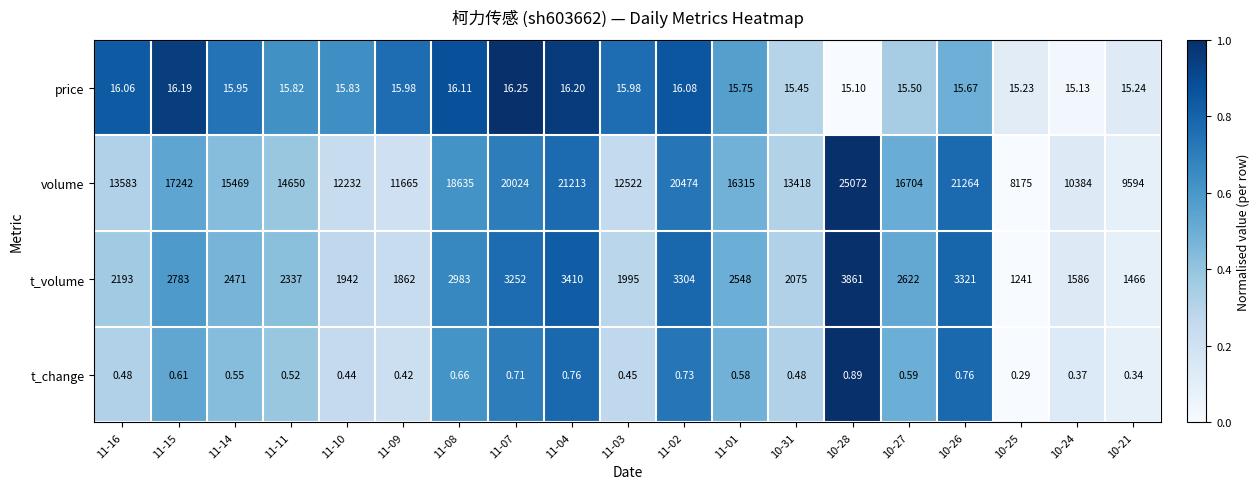

Between 11-04 and 10-28, which series saw the biggest shift?

volume